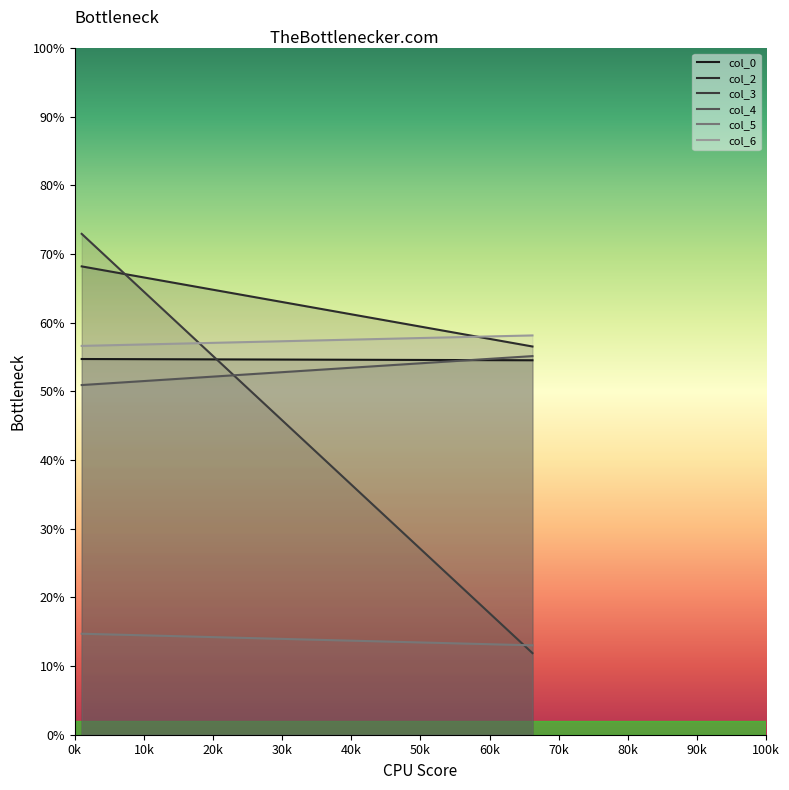

What is the label of the 2nd point from the right?

1